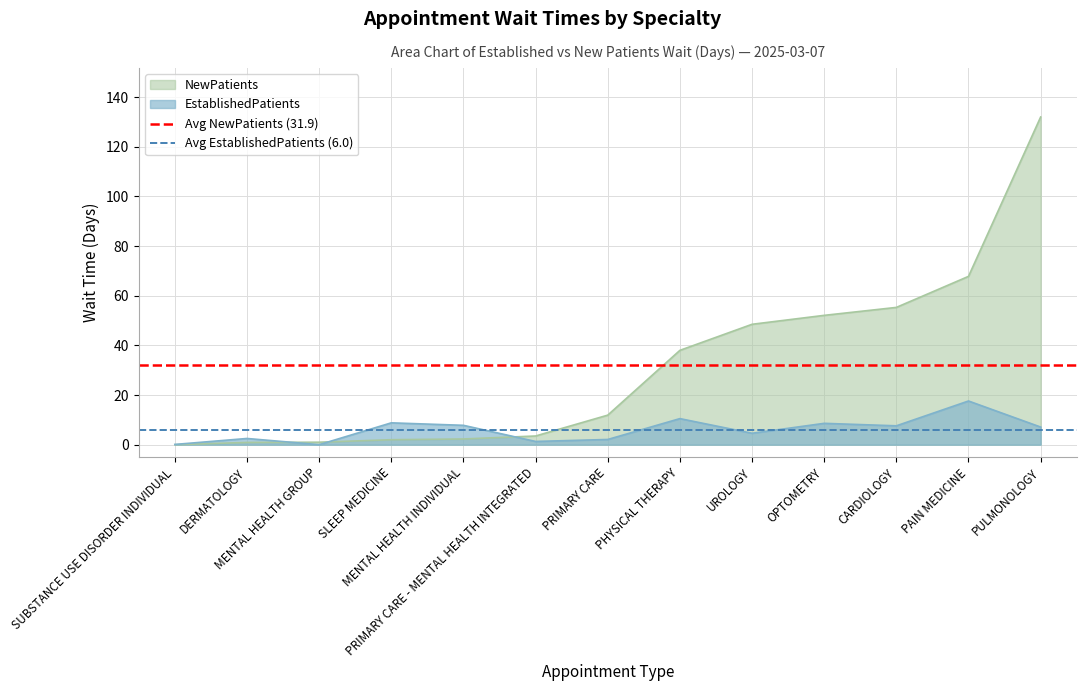

Is the value of Avg NewPatients (31.9) at DERMATOLOGY greater than the value of Avg EstablishedPatients (6.0) at DERMATOLOGY?

Yes